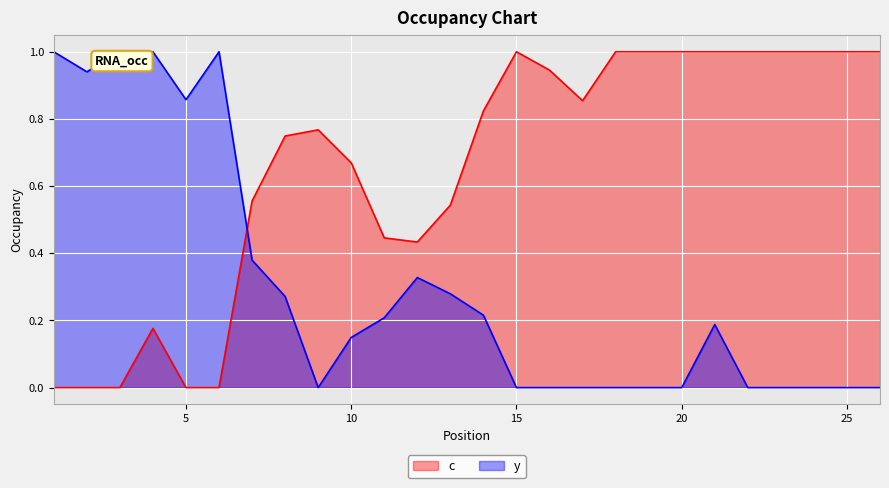

True or false: c has more than 1 interior local peaks.

True